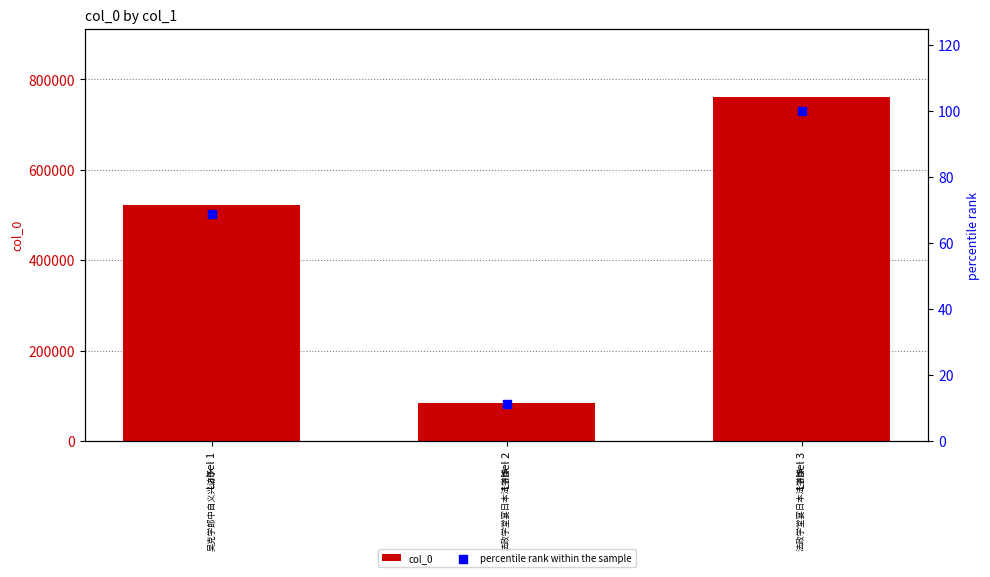

Which series reaches the minimum Y coordinate?

percentile rank within the sample